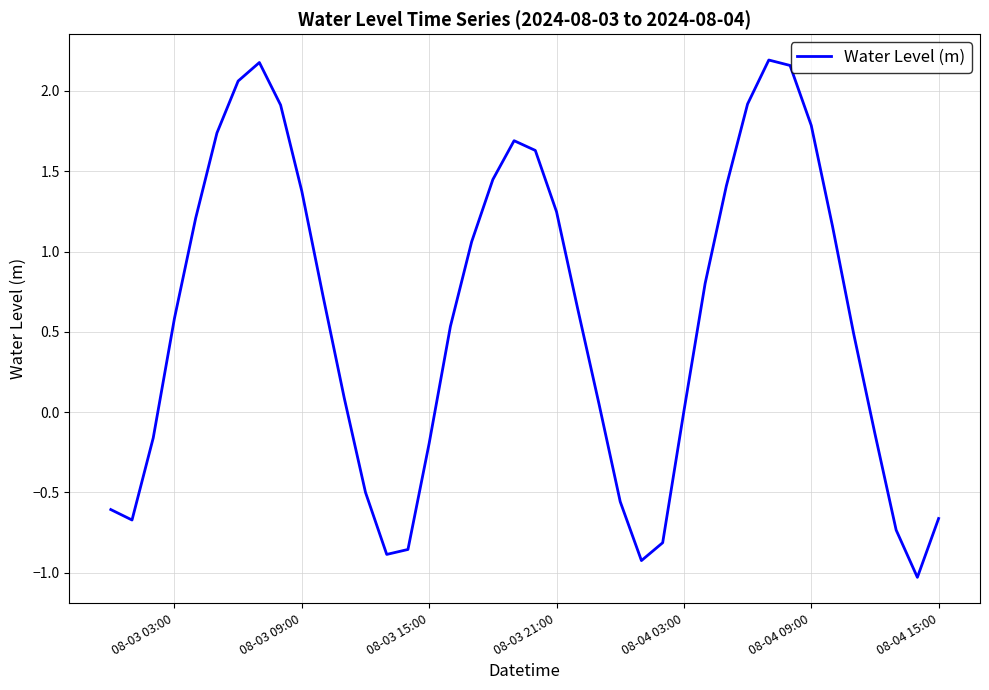

What is the smallest value displayed?

-1.0